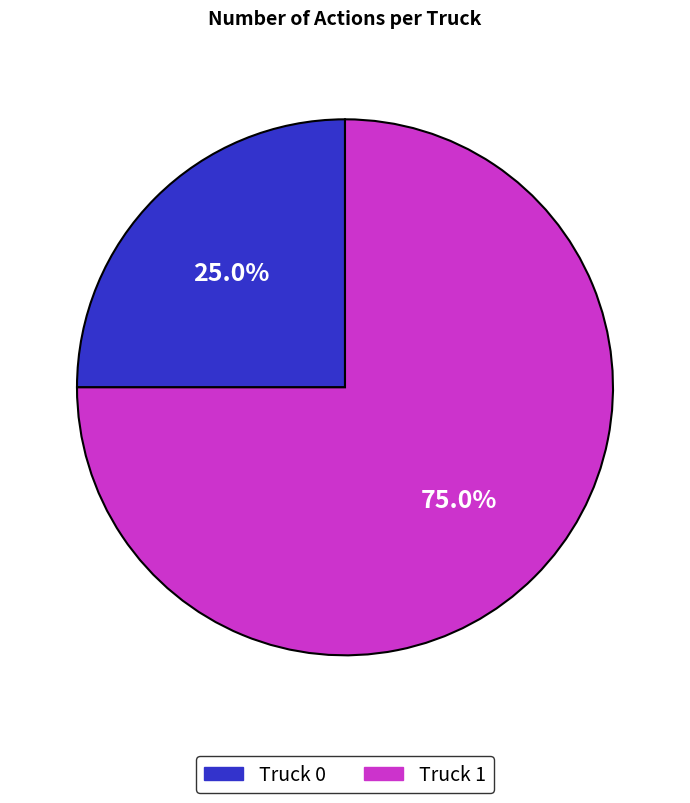

The Truck 0 slice represents 10% of the pie. True or false?

False